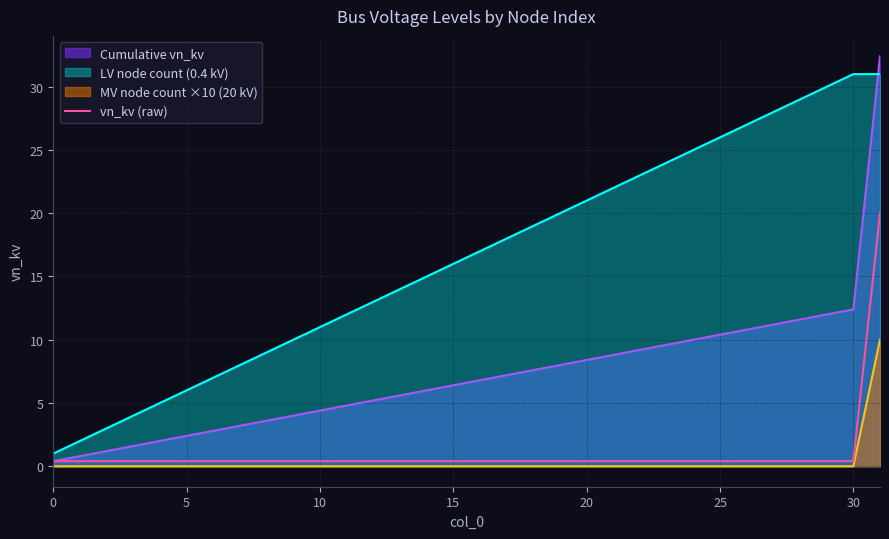

True or false: MV node count ×10 (20 kV) and LV node count (0.4 kV) cross at least once.

False